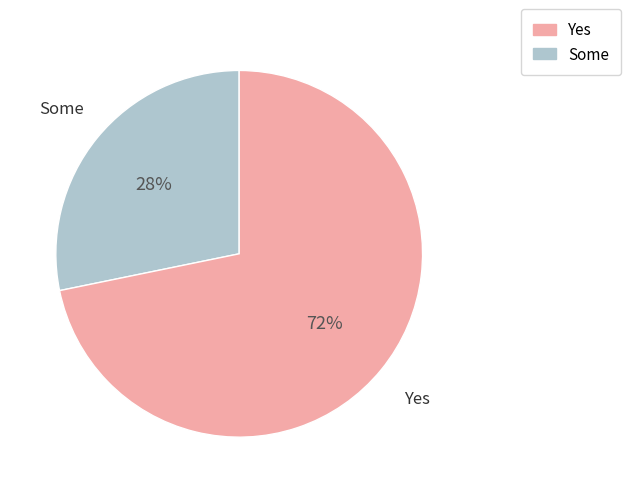

Is there a majority slice in this chart?

Yes